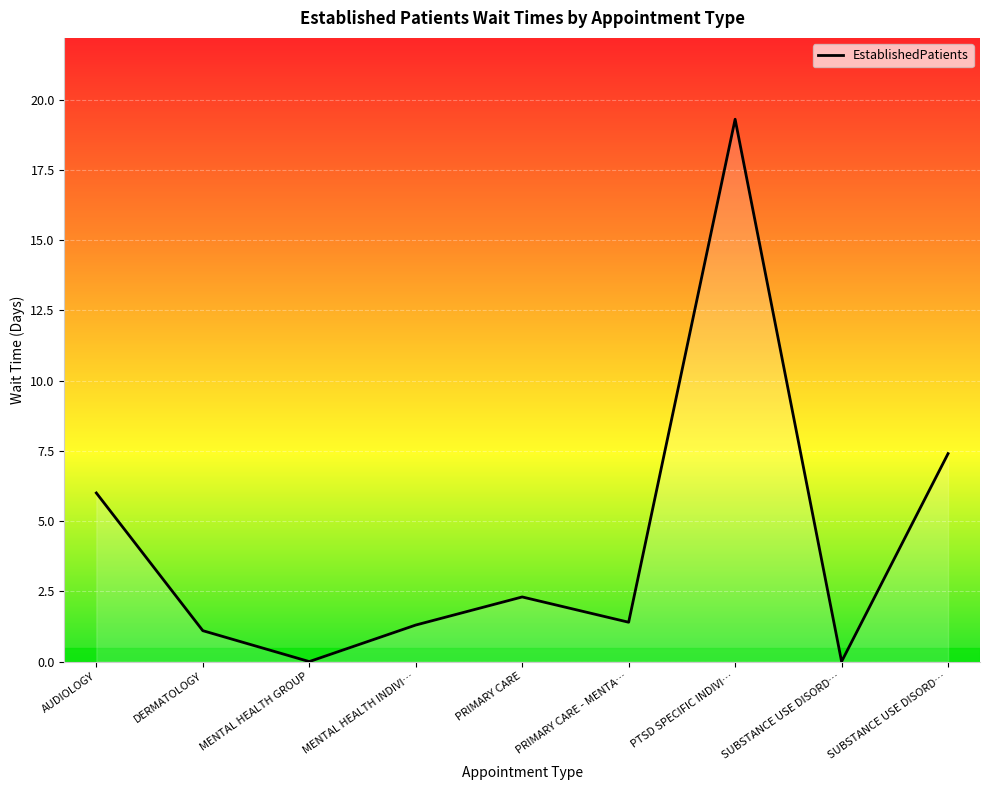

Does the chart display data point markers on the line(s)?

No